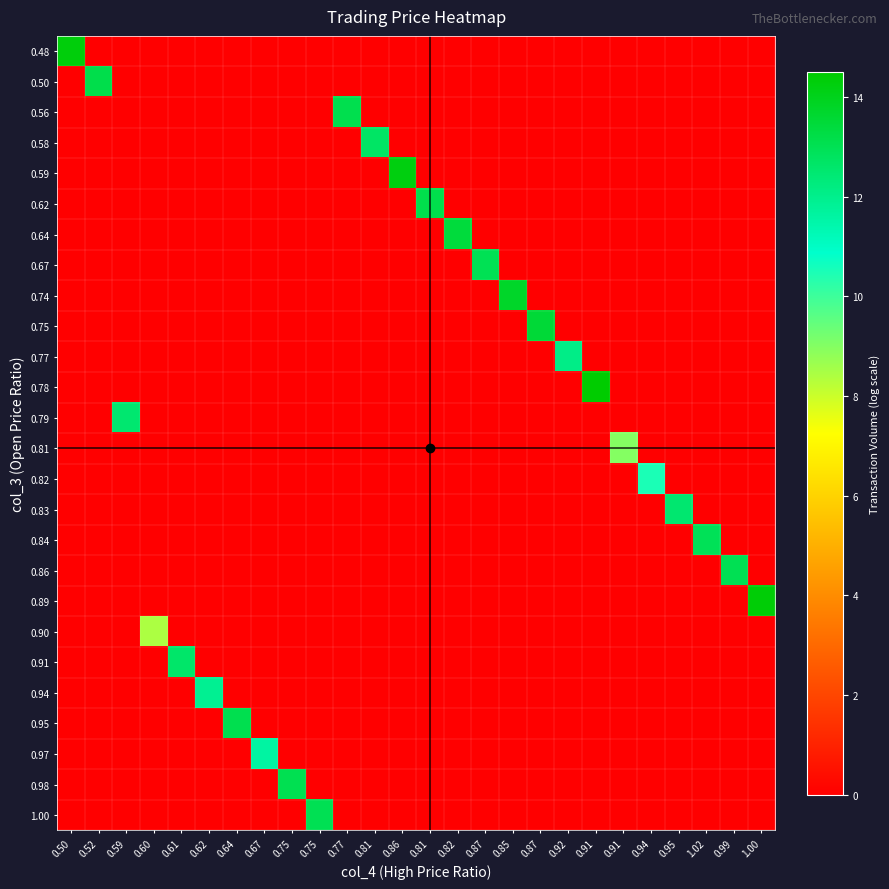

Count the number of data series in this chart.

26